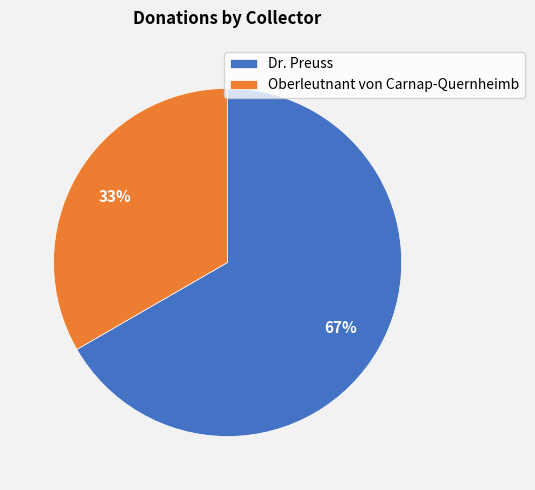

Is the sum of Oberleutnant von Carnap-Quernheimb and Dr. Preuss greater than half?

Yes